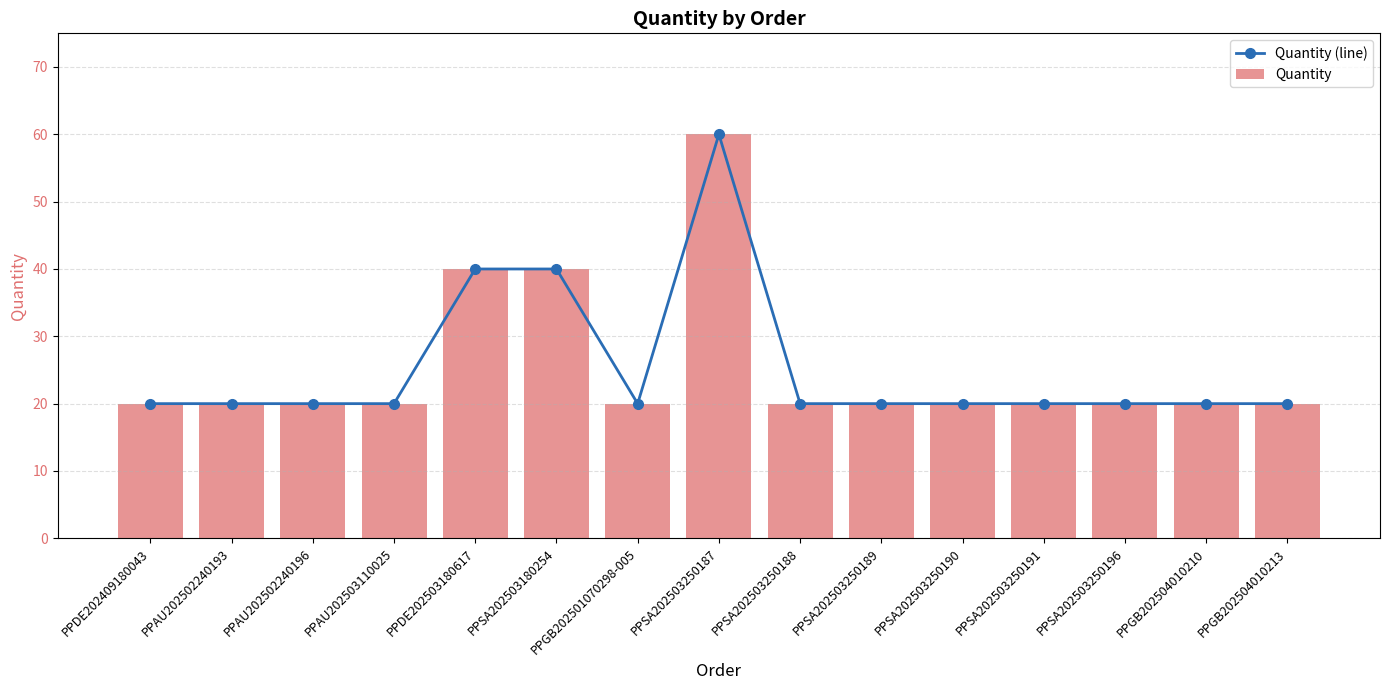

The Quantity (line) series shows 34 at PPGB202501070298-005. True or false?

False